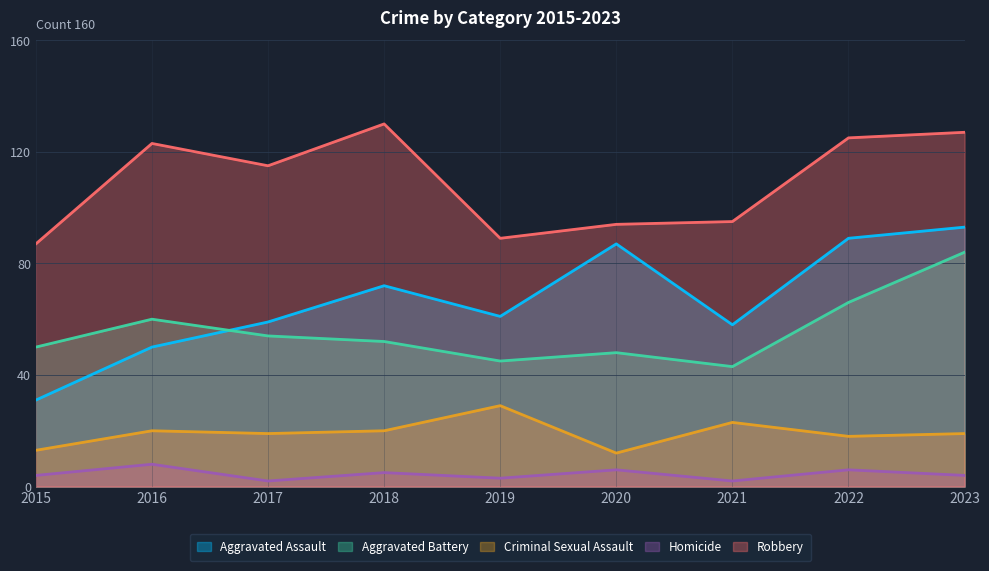

Reading right to left, transcribe all the data shown in this chart.

Aggravated Assault: 93	89	58	87	61	72	59	50	31
Aggravated Battery: 84	66	43	48	45	52	54	60	50
Criminal Sexual Assault: 19	18	23	12	29	20	19	20	13
Homicide: 4	6	2	6	3	5	2	8	4
Robbery: 127	125	95	94	89	130	115	123	87